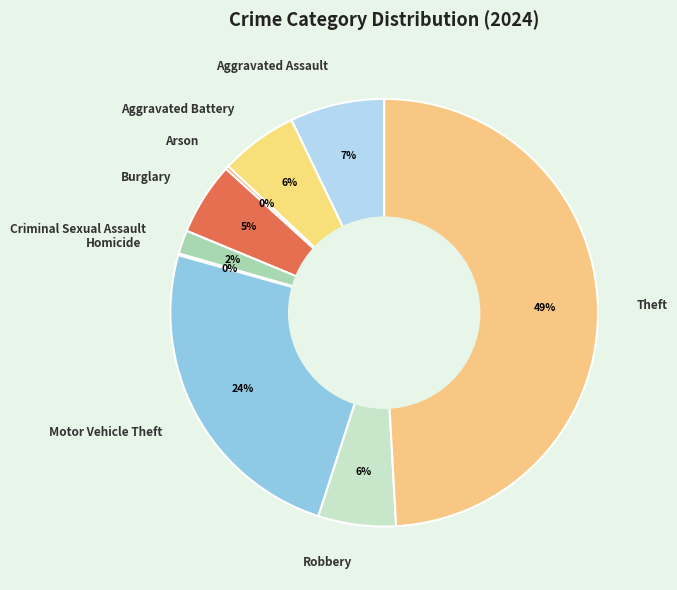

True or false: Motor Vehicle Theft accounts for 24% of the total.

True